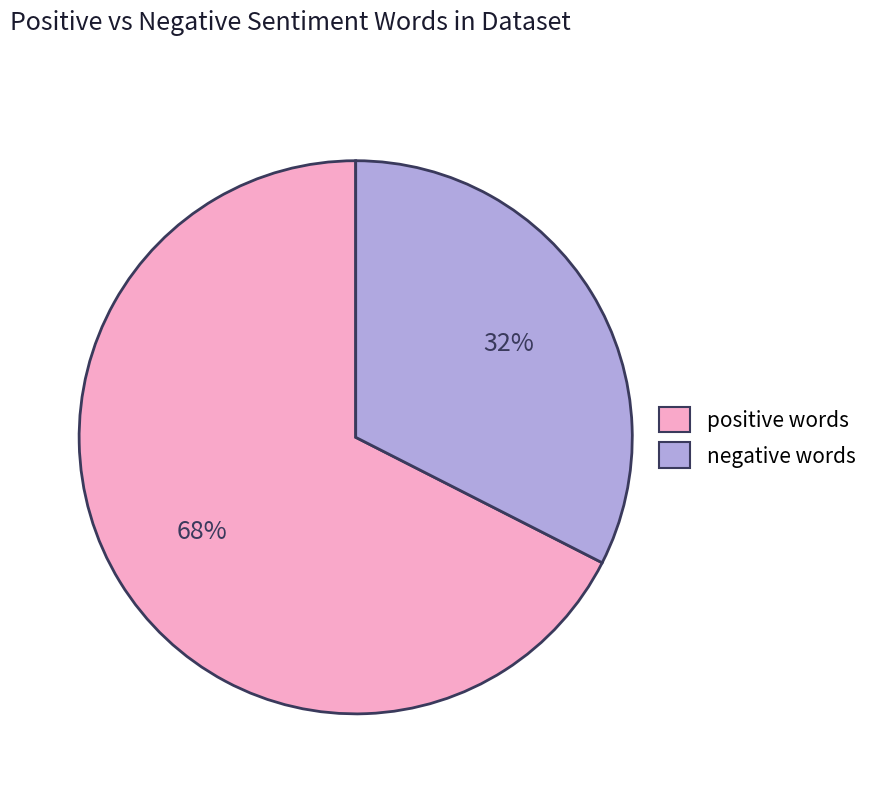

Does any single category account for the majority?

Yes